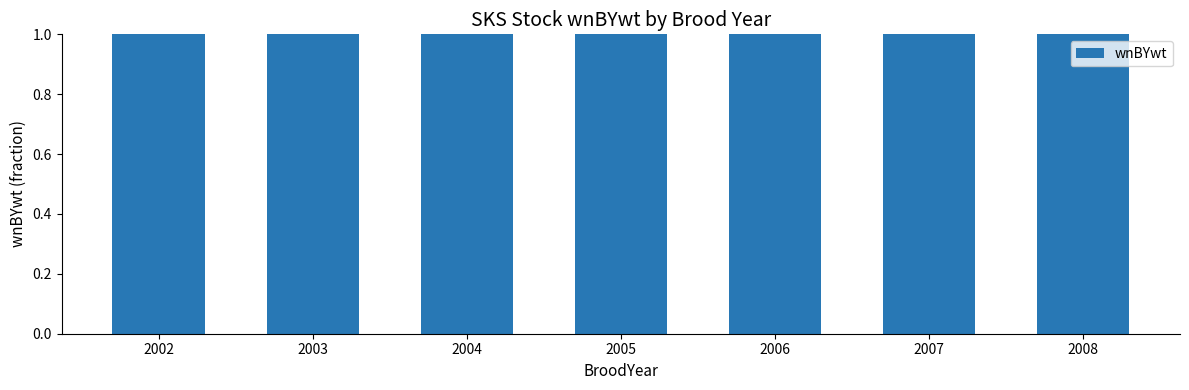

Which label corresponds to the smallest value in the chart?

2008